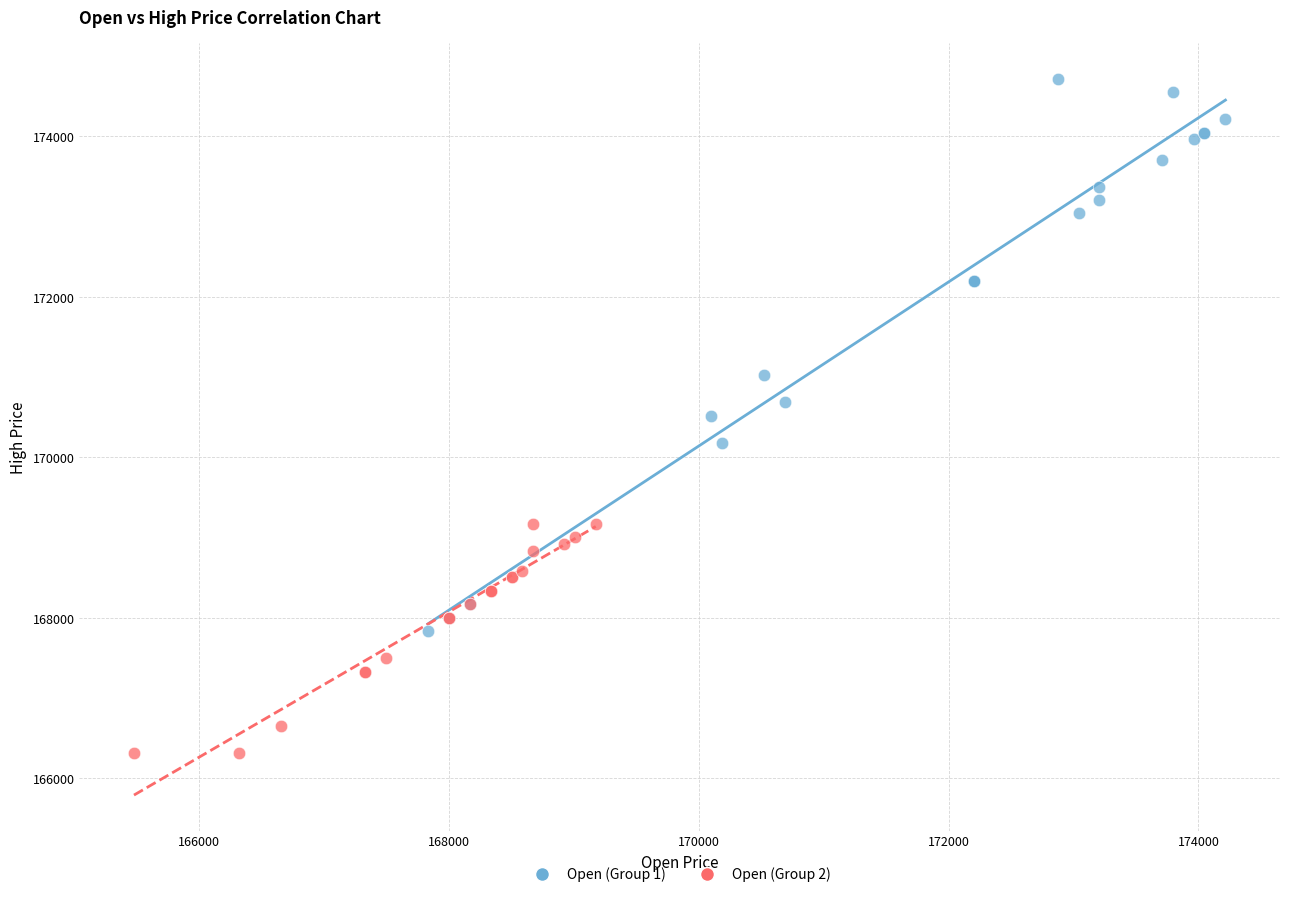

Which series has the widest spread of Y values?

Open (Group 1)